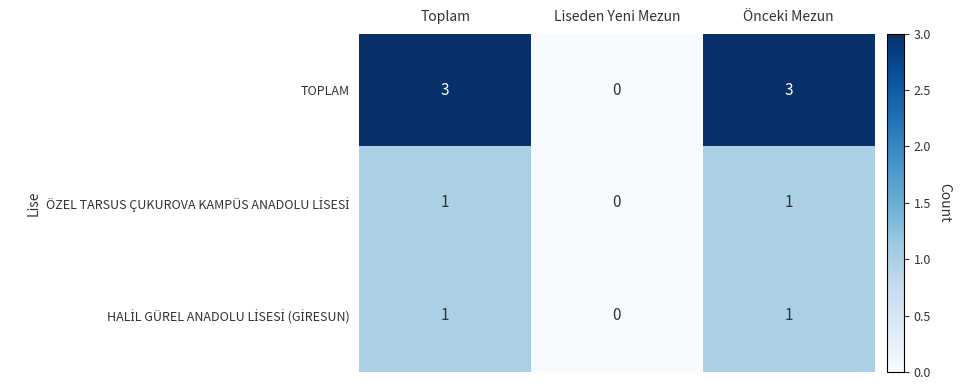

What is the sum of all TOPLAM values?

6